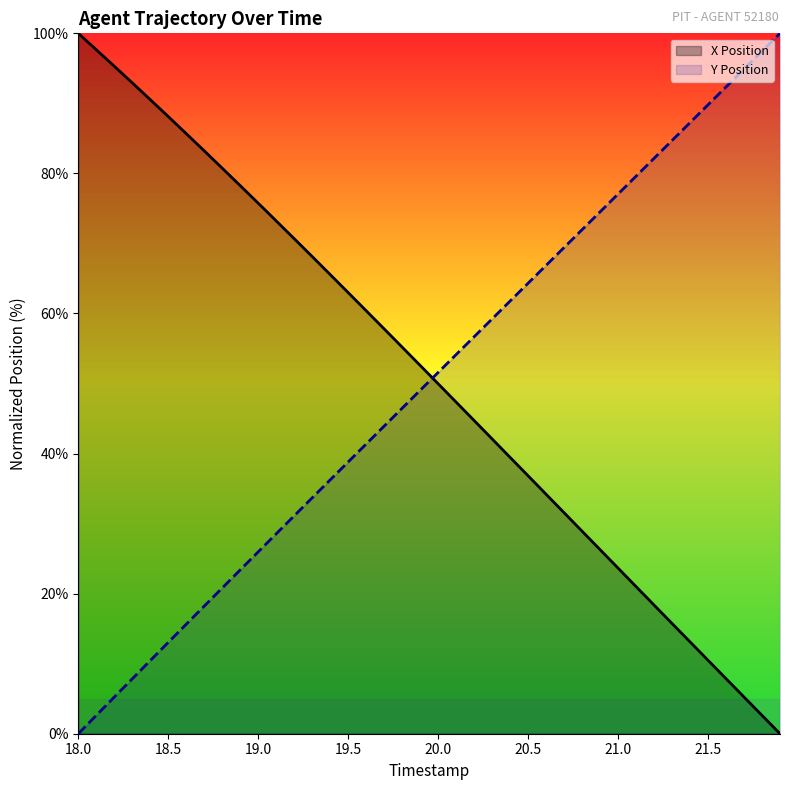

What is the total value across all series at 18.5?

100.3